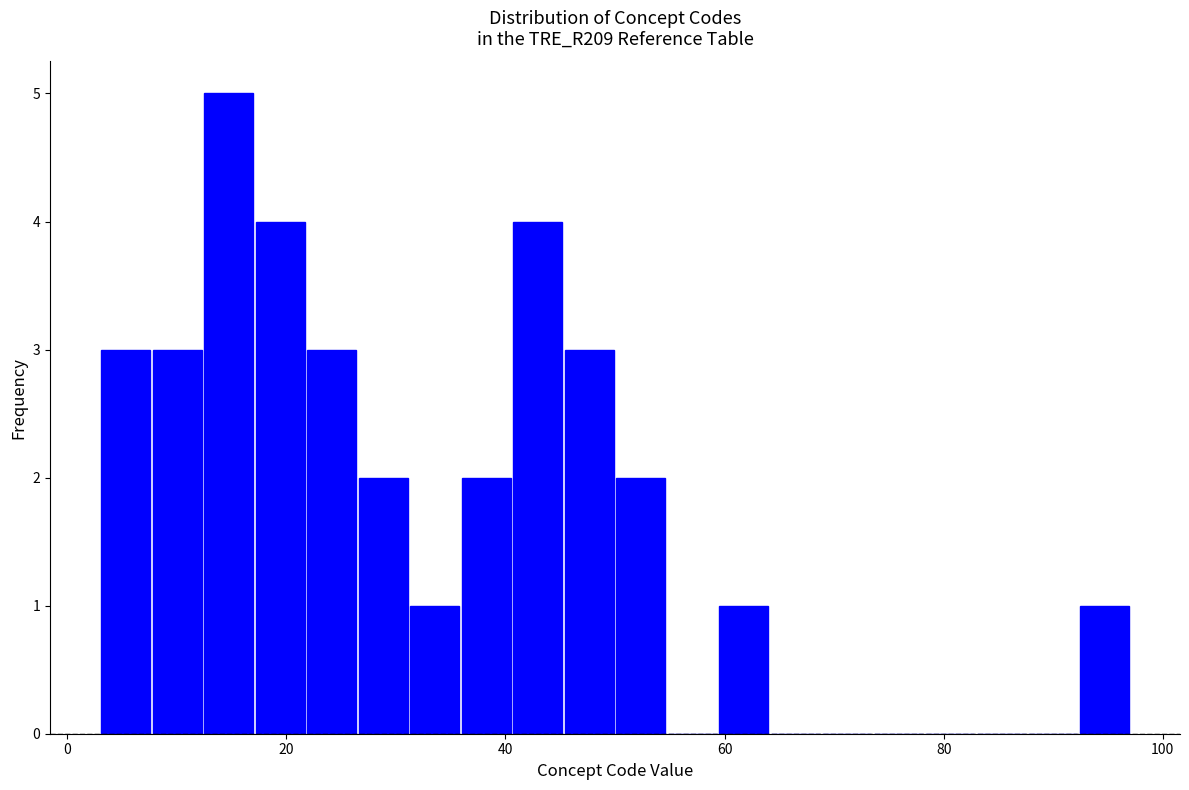

Read against the x-axis, roughly where is the centre of the tallest bar?

14